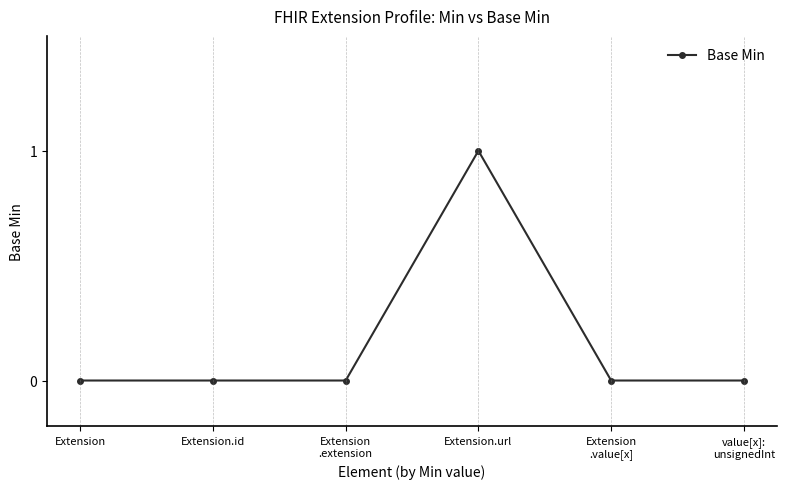

The value at Extension is 0. True or false?

True